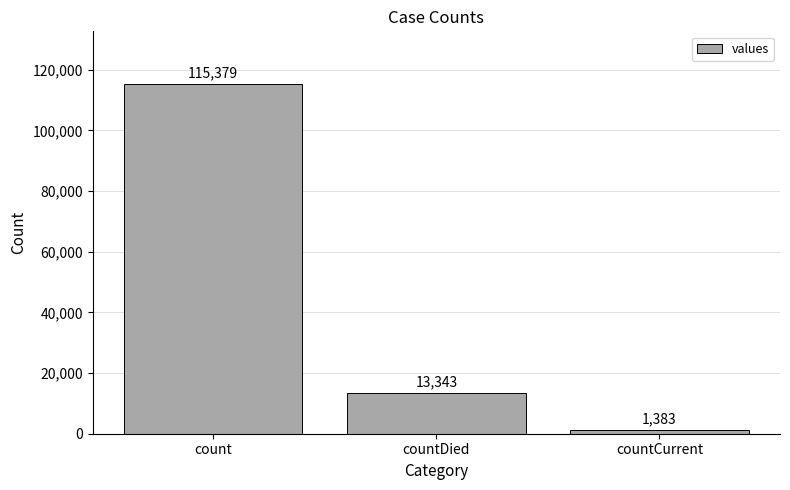

Read the value at countDied, to the nearest 100.

13300